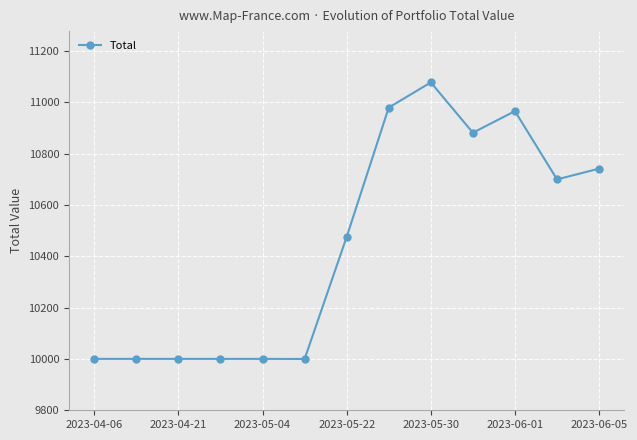

Does the chart display data point markers on the line(s)?

Yes